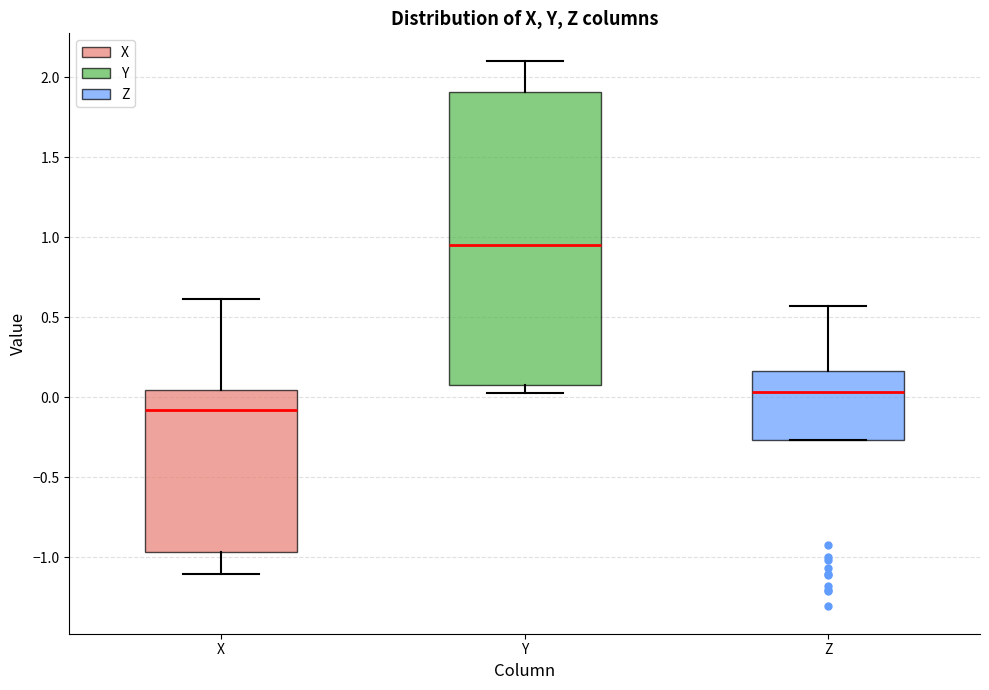

Where does the upper whisker of the box for Z end on the y-axis? The values are not printed on the chart, so give them approximately, as read against the axis.

0.55